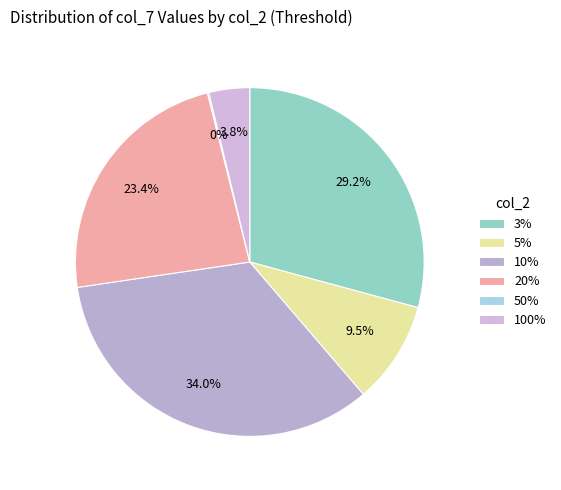

Does any single category account for the majority?

No